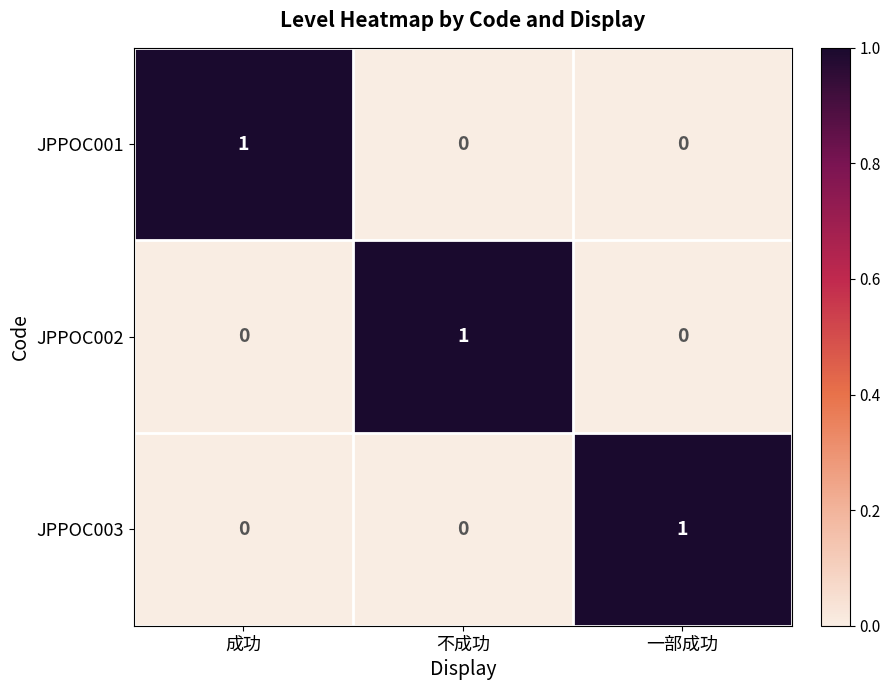

The JPPOC002 series shows 0 at 一部成功. True or false?

True